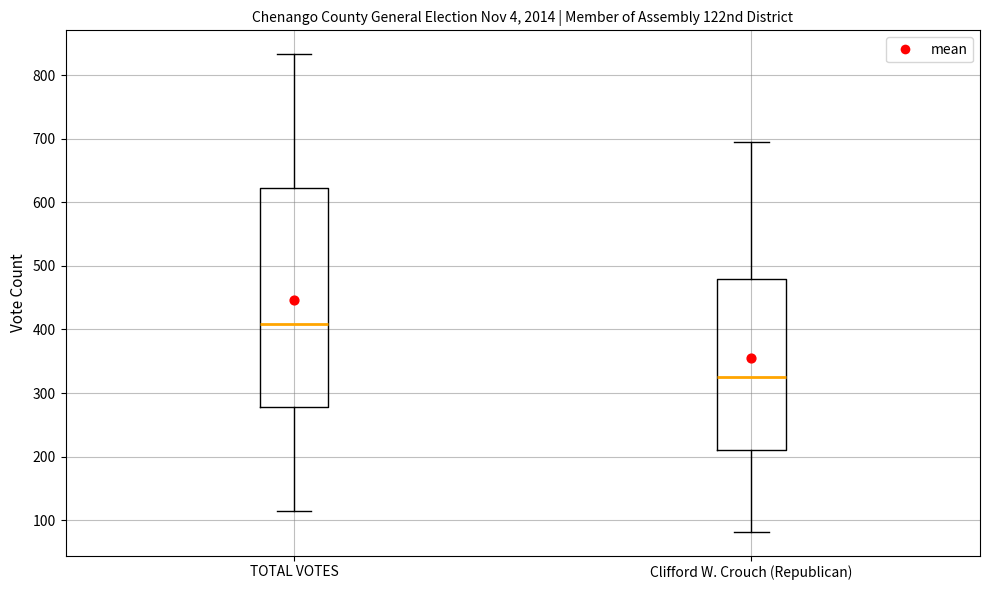

Which box is the tallest, from its lower edge to its upper edge?

TOTAL VOTES